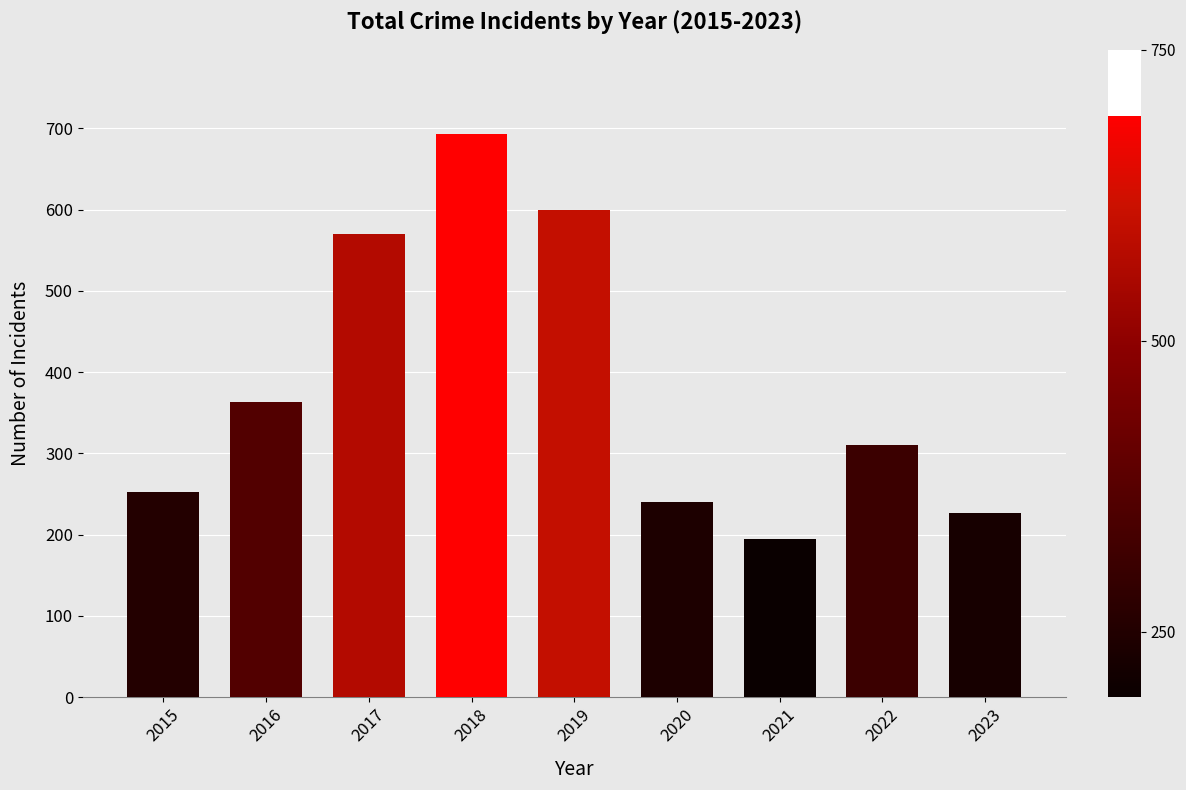

Count the number of categories in the chart.

9